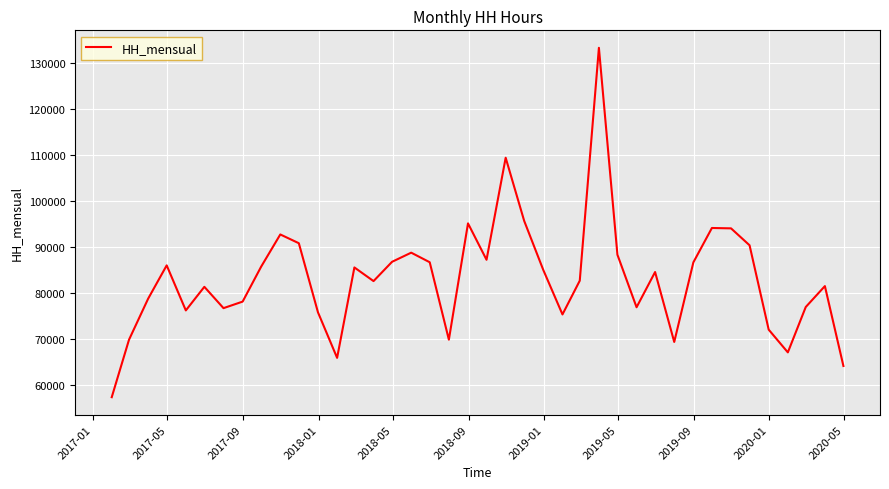

What is the minimum value shown in the chart?

57240.5